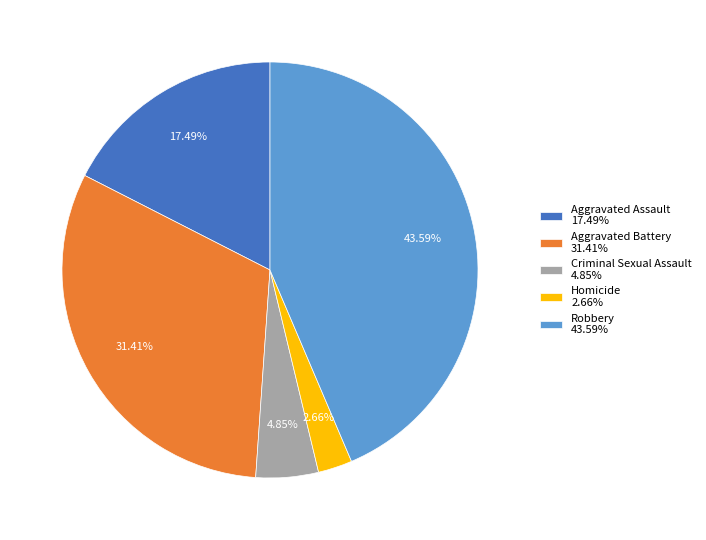

How many slices are in this pie chart?

5